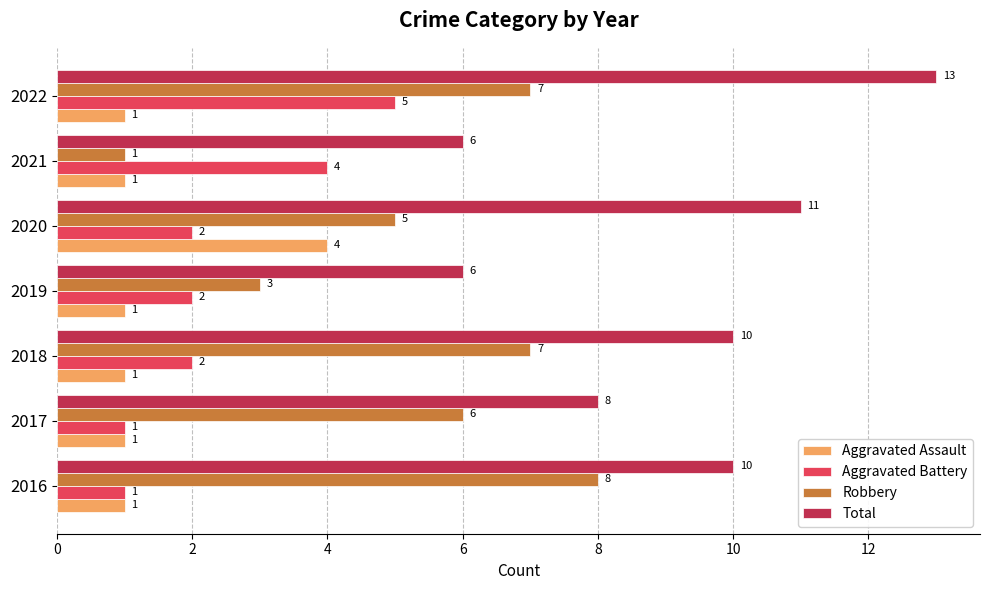

The value of Aggravated Assault at 2017 is 1. True or false?

True